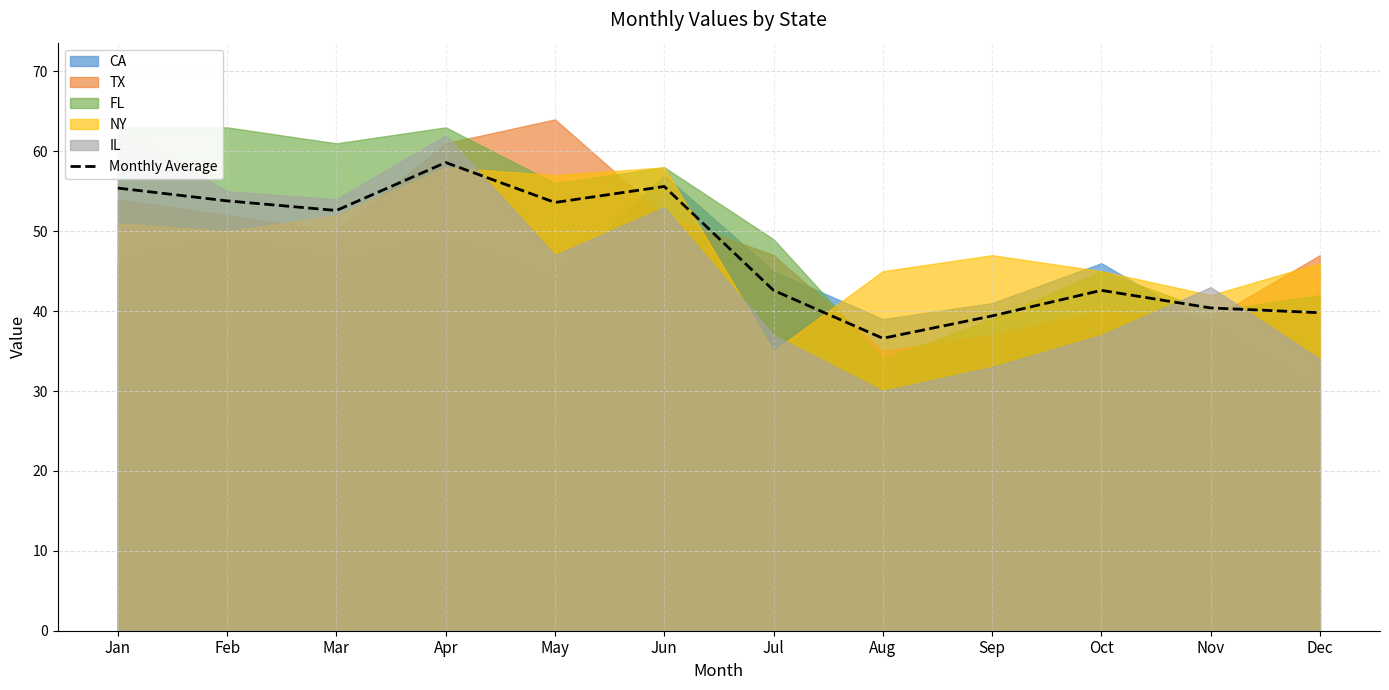

Which category has the lowest value across all series?

Aug